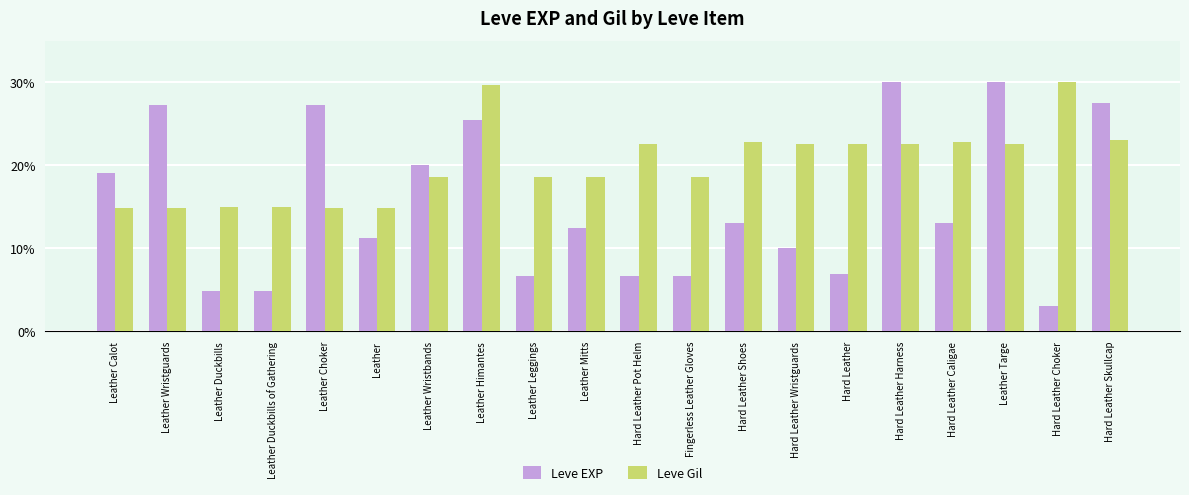

Rank the series by their average value, from lowest to highest.

Leve EXP, Leve Gil